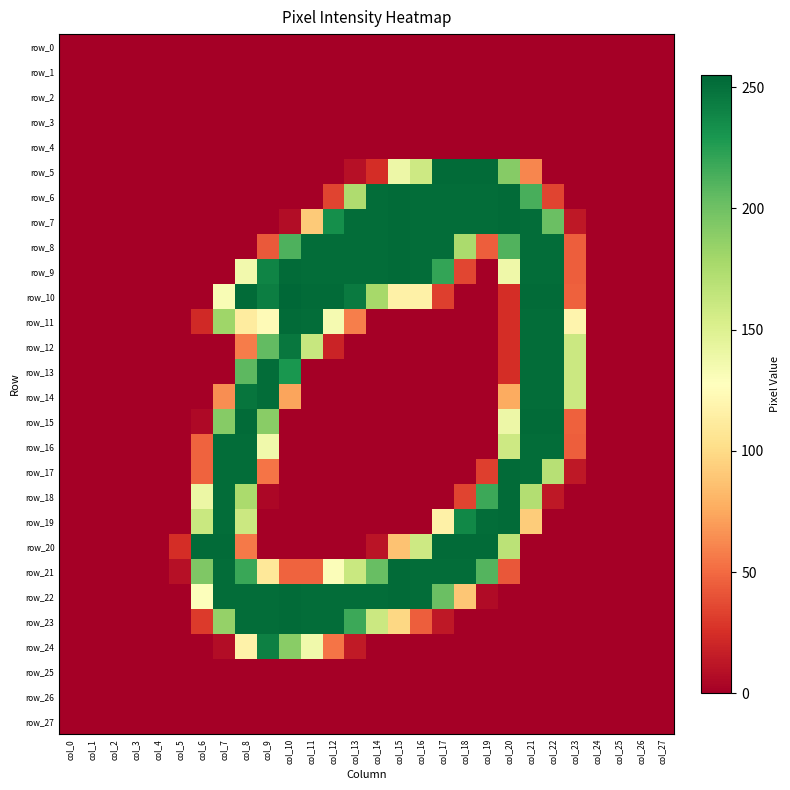

Rank the categories by row_9 value from highest to lowest.

col_10, col_15, col_11, col_12, col_13, col_14, col_16, col_21, col_22, col_9, col_17, col_20, col_8, col_23, col_18, col_0, col_1, col_2, col_3, col_4, col_5, col_6, col_7, col_19, col_24, col_25, col_26, col_27